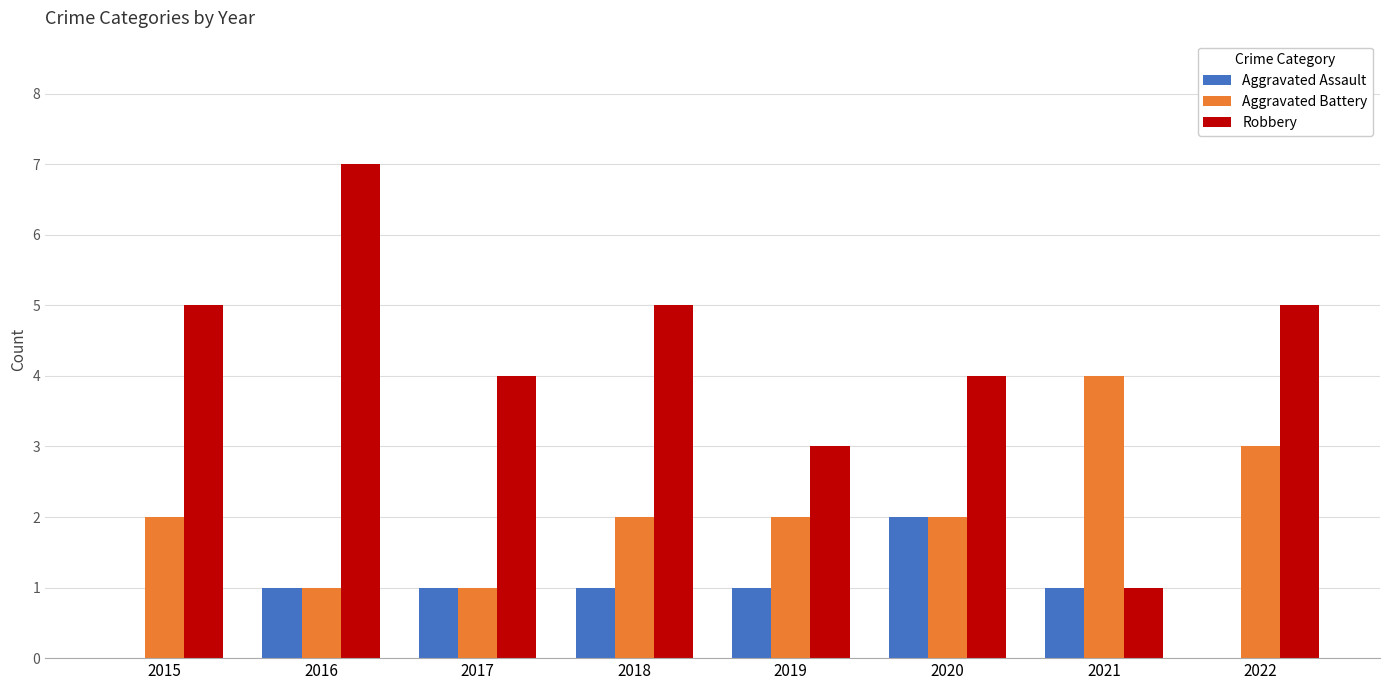

Which series changed the most between 2016 and 2020?

Robbery